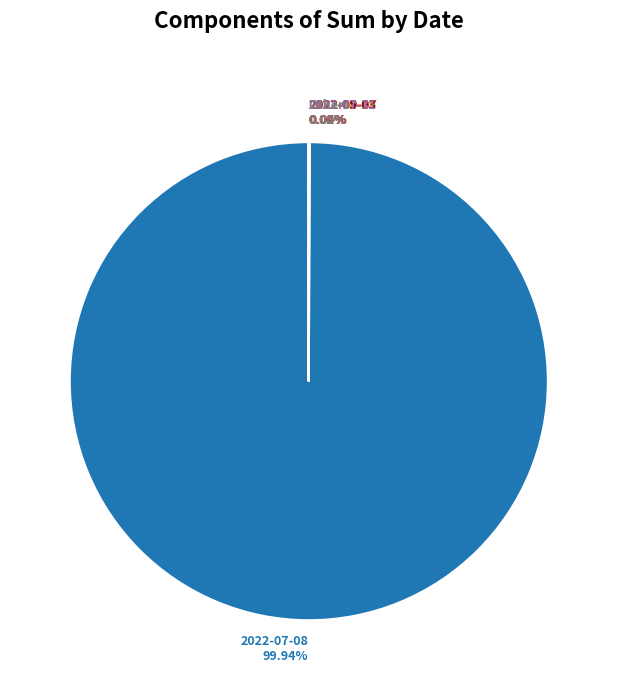

Does any single category account for the majority?

Yes